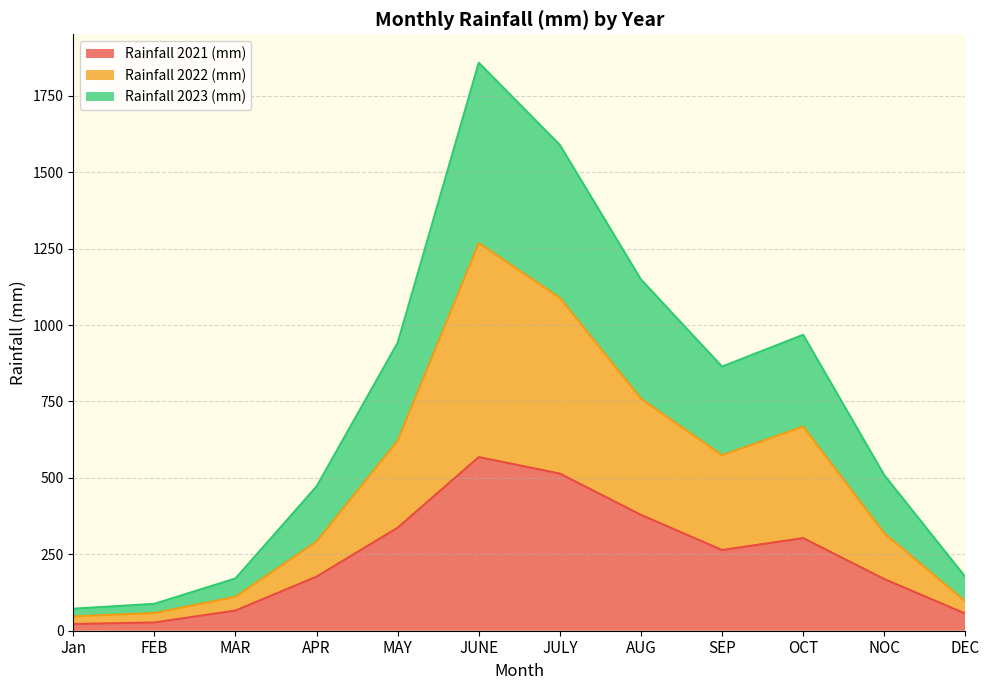

Rank the series at JULY from highest to lowest value.

Rainfall 2023 (mm), Rainfall 2022 (mm), Rainfall 2021 (mm)